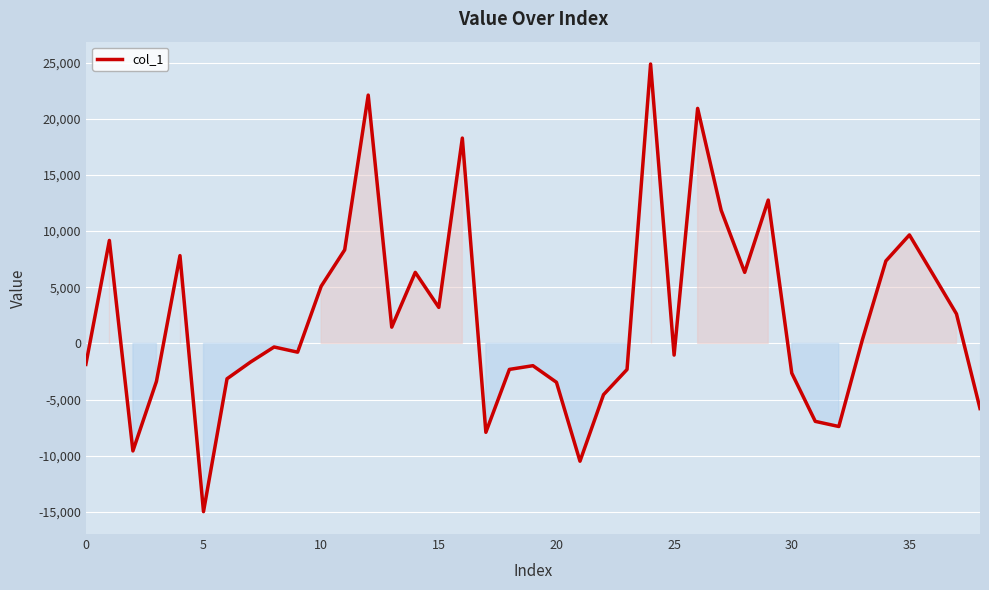

What is the difference between the maximum and minimum values?

39870.3